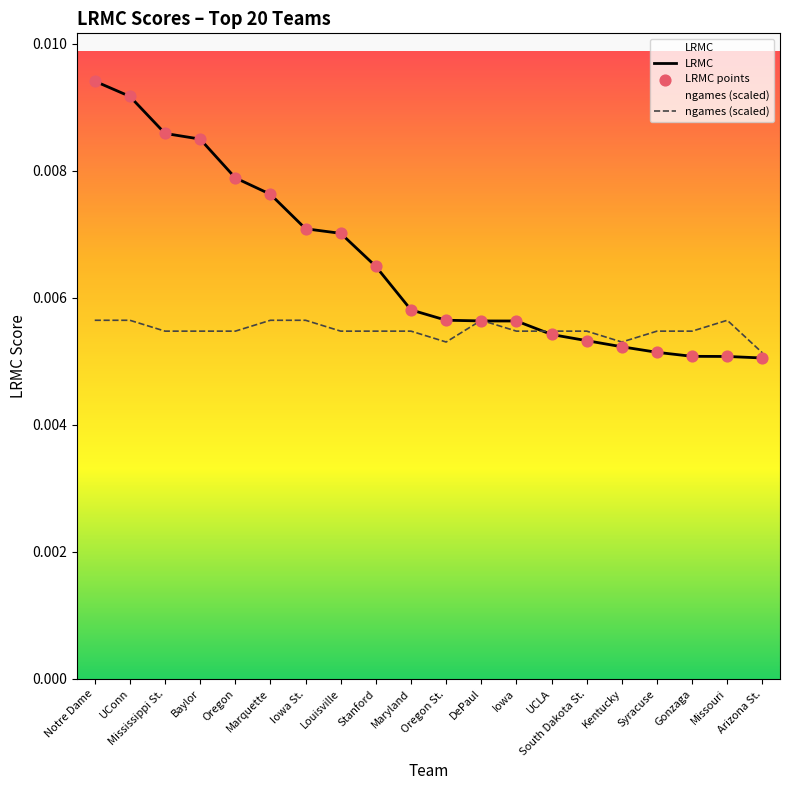

At which category is the sum across all series the highest?

Notre Dame